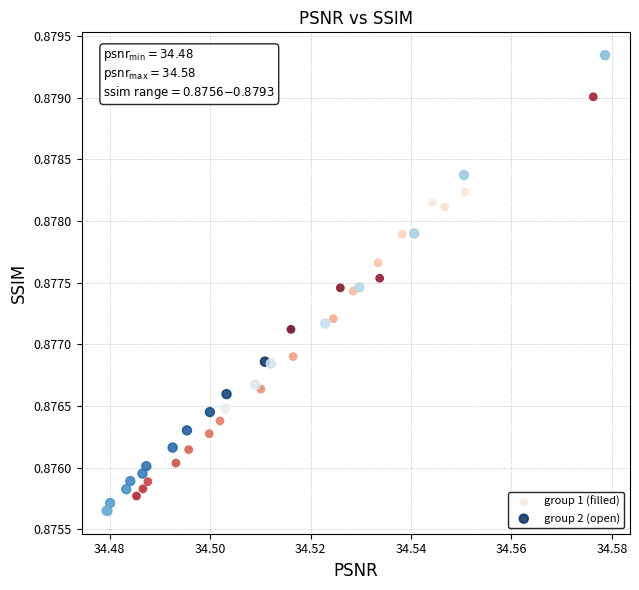

Which series reaches the maximum Y coordinate?

group 2 (open)